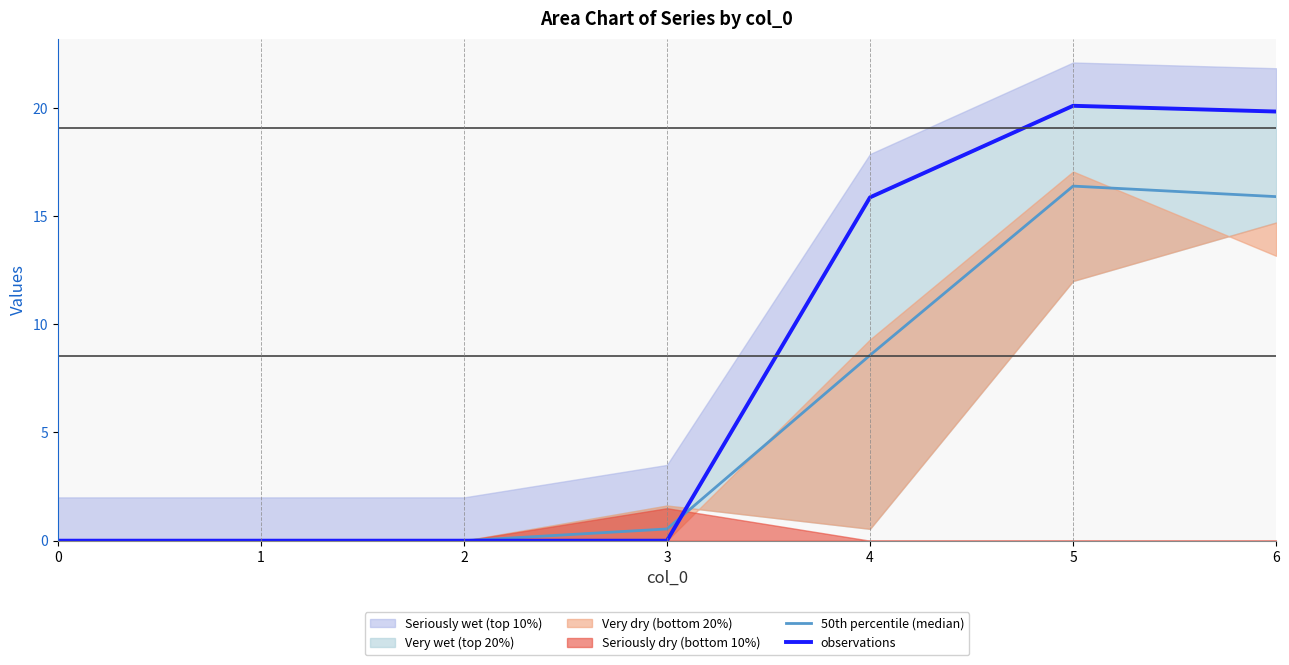

Reading left to right, extract all data points from this chart.

50th percentile (median): 0.0	0.0	0.0	0.5	8.6	16.4	15.9
observations: 0.0	0.0	0.0	0.0	15.9	20.1	19.8